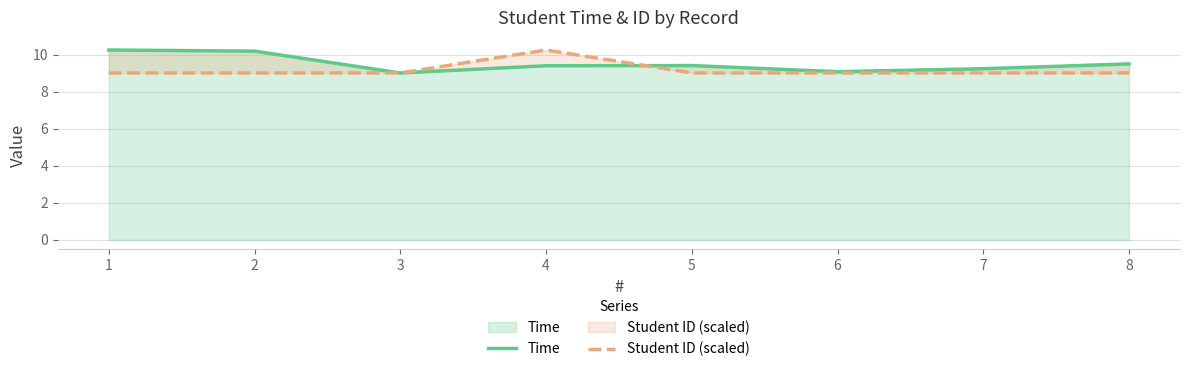

Reading left to right, what are all the values shown in this chart?

Time: 10.2	10.2	9.0	9.4	9.4	9.1	9.2	9.5
Student ID (scaled): 9.0	9.0	9.0	10.2	9.0	9.0	9.0	9.0